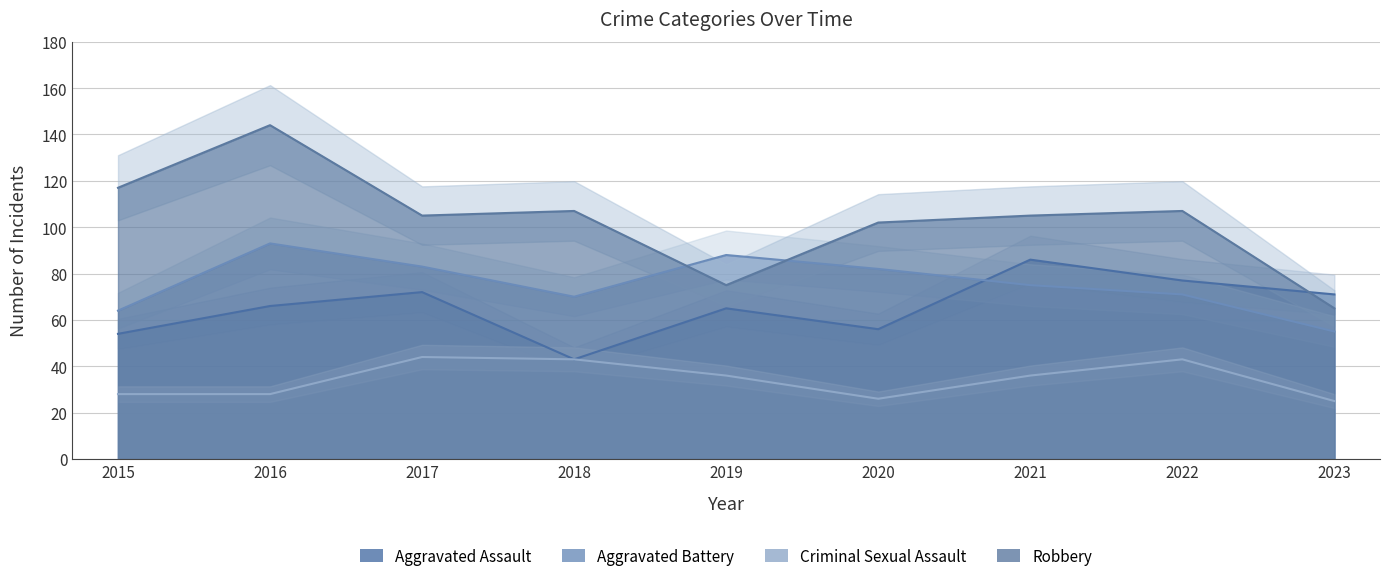

At which category does the chart reach its peak across all series?

2016